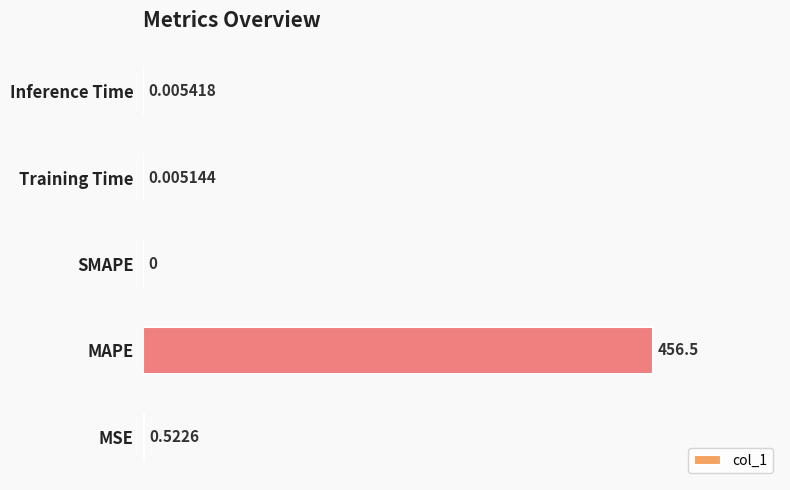

Which label corresponds to the largest value in the chart?

MAPE